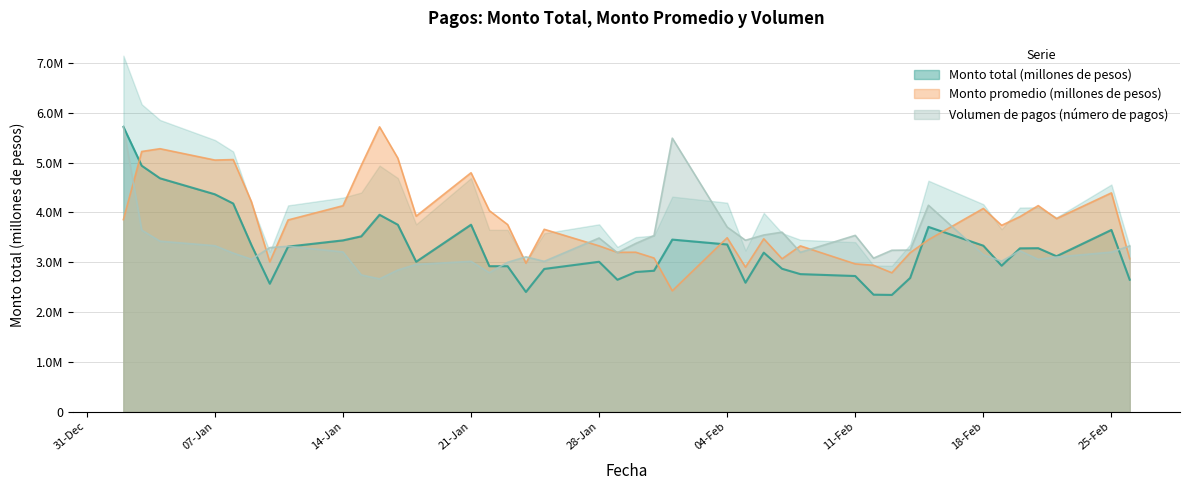

What is the lowest value of the Monto total (millones de pesos) series?

2342112.0